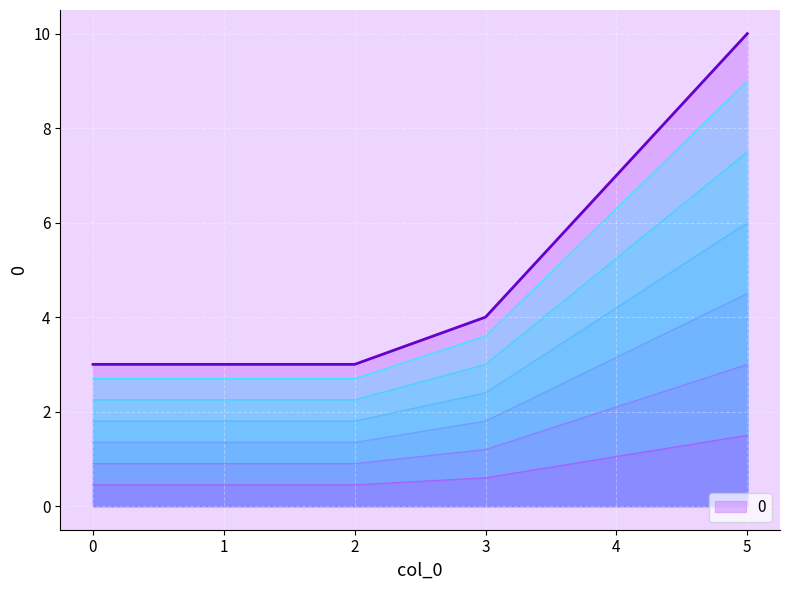

Does the chart display data point markers on the line(s)?

No